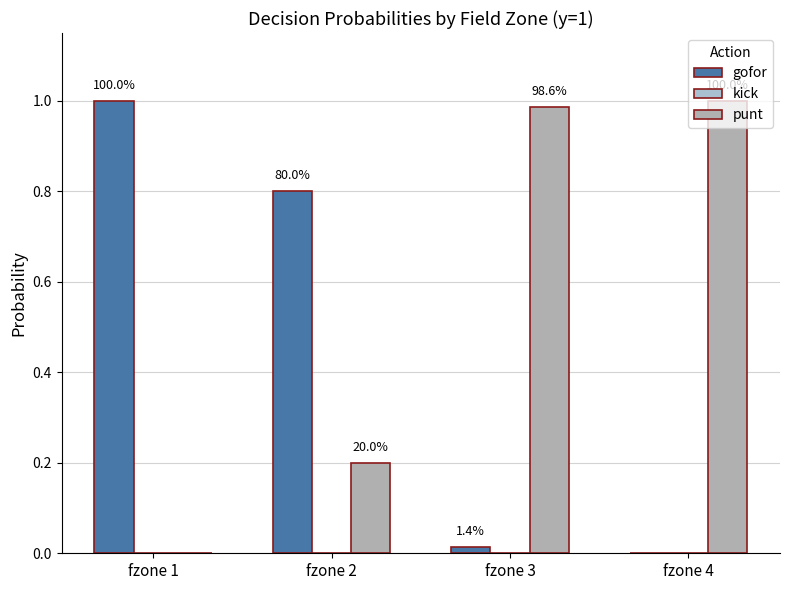

Are the bars grouped side by side (vs. stacked)?

Yes